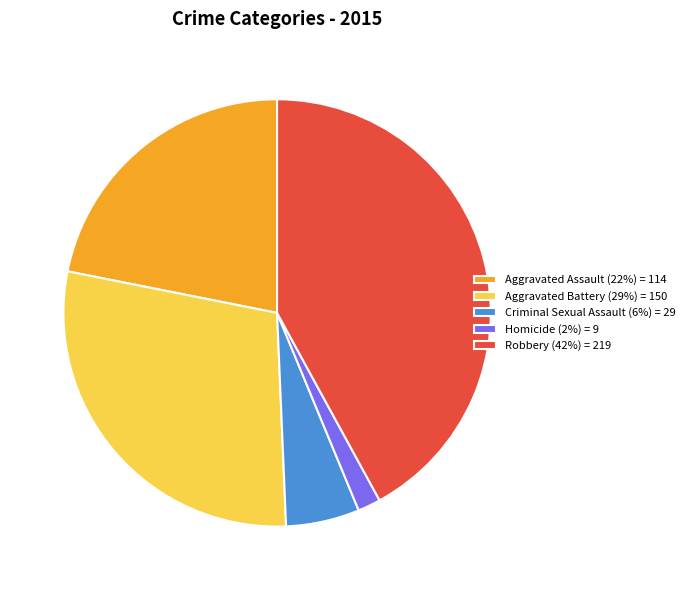

Is there a majority slice in this chart?

No